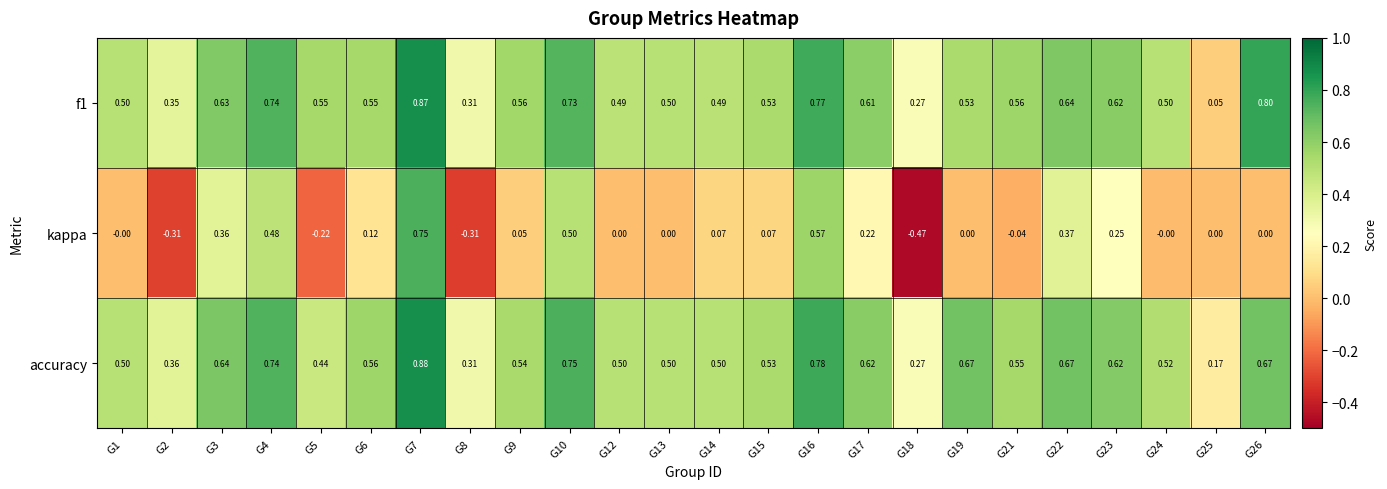

How many data points does each series have?

24